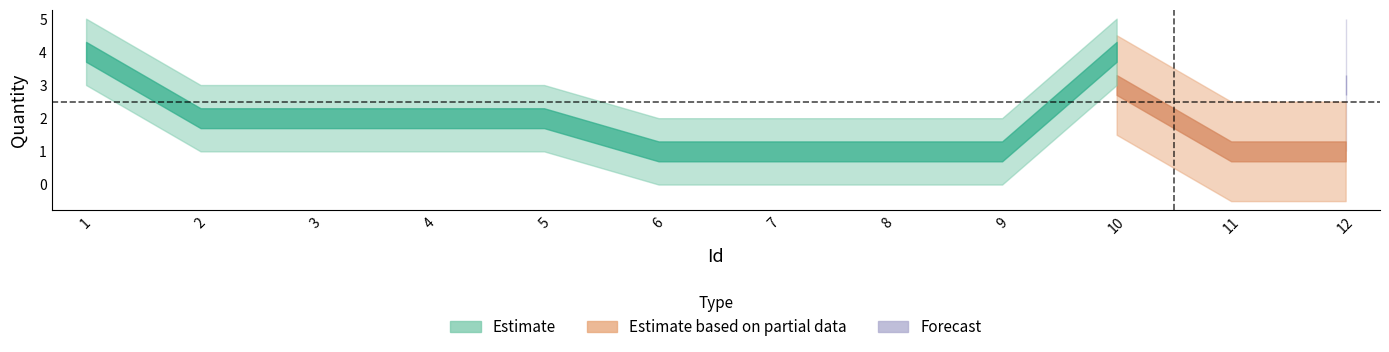

Does the chart have visible grid lines?

No